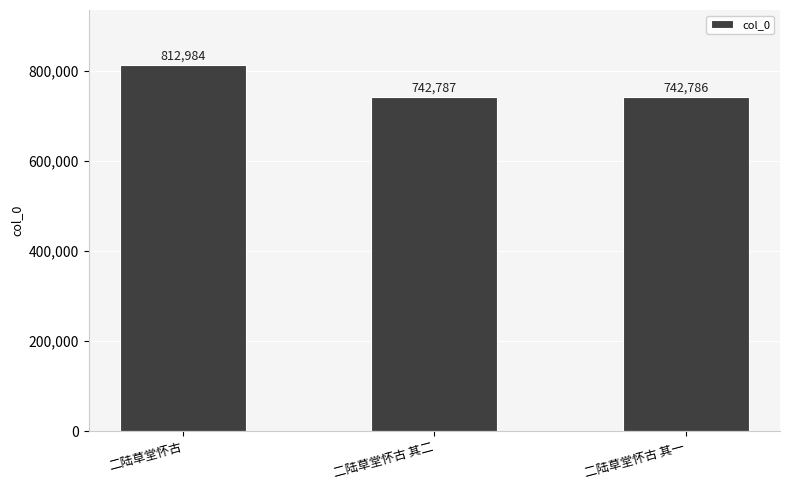

Rank the categories by value from lowest to highest.

二陆草堂怀古 其一, 二陆草堂怀古 其二, 二陆草堂怀古